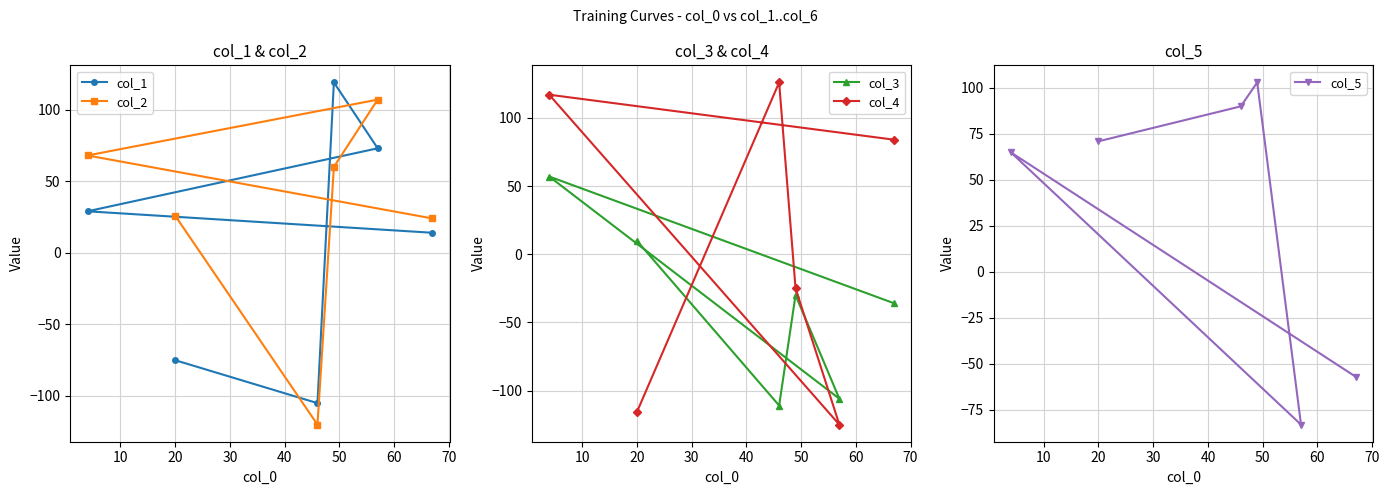

At how many categories does at least one series exceed -40?

6